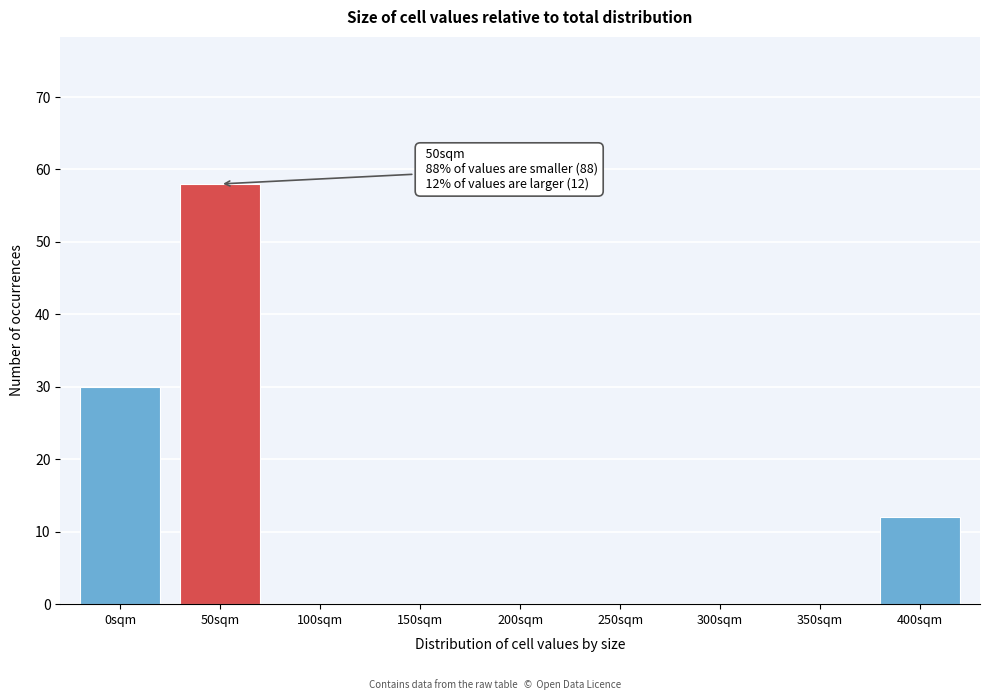

Reading left to right, what are all the values shown in this chart?

0sqm=30	50sqm=58	100sqm=0	150sqm=0	200sqm=0	250sqm=0	300sqm=0	350sqm=0	400sqm=12